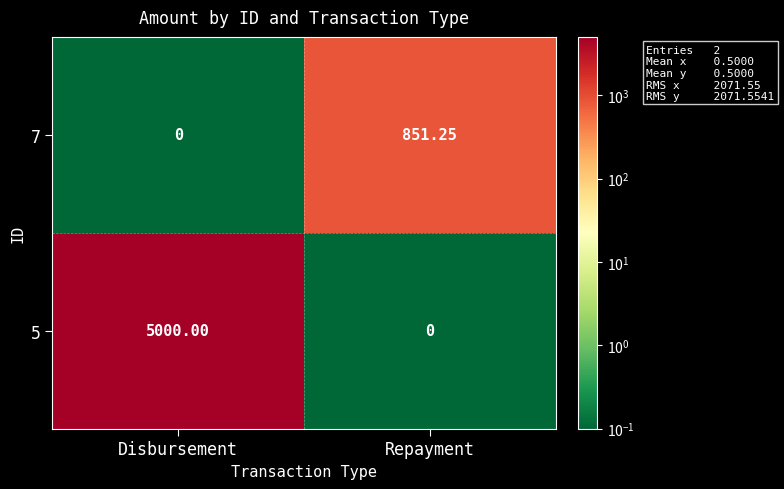

Which series has the largest total across all categories?

5